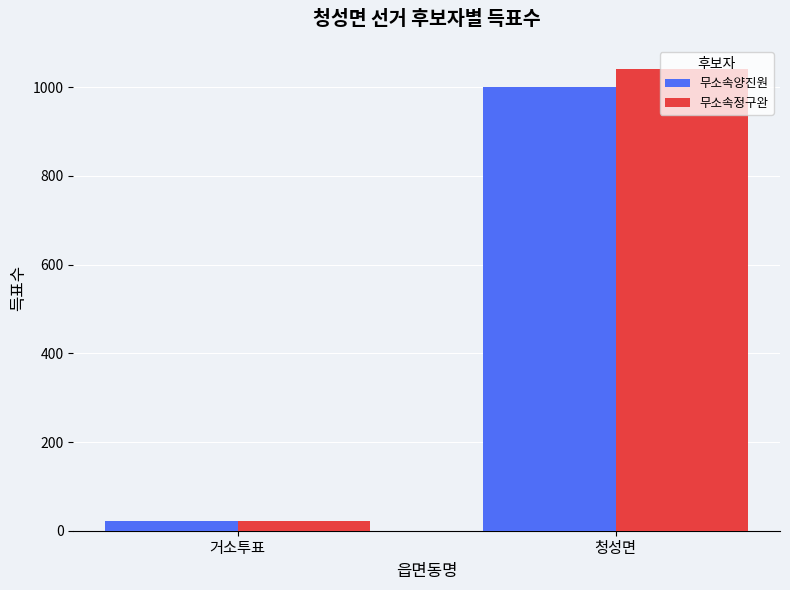

What is the total value across all series at 청성면?

2041